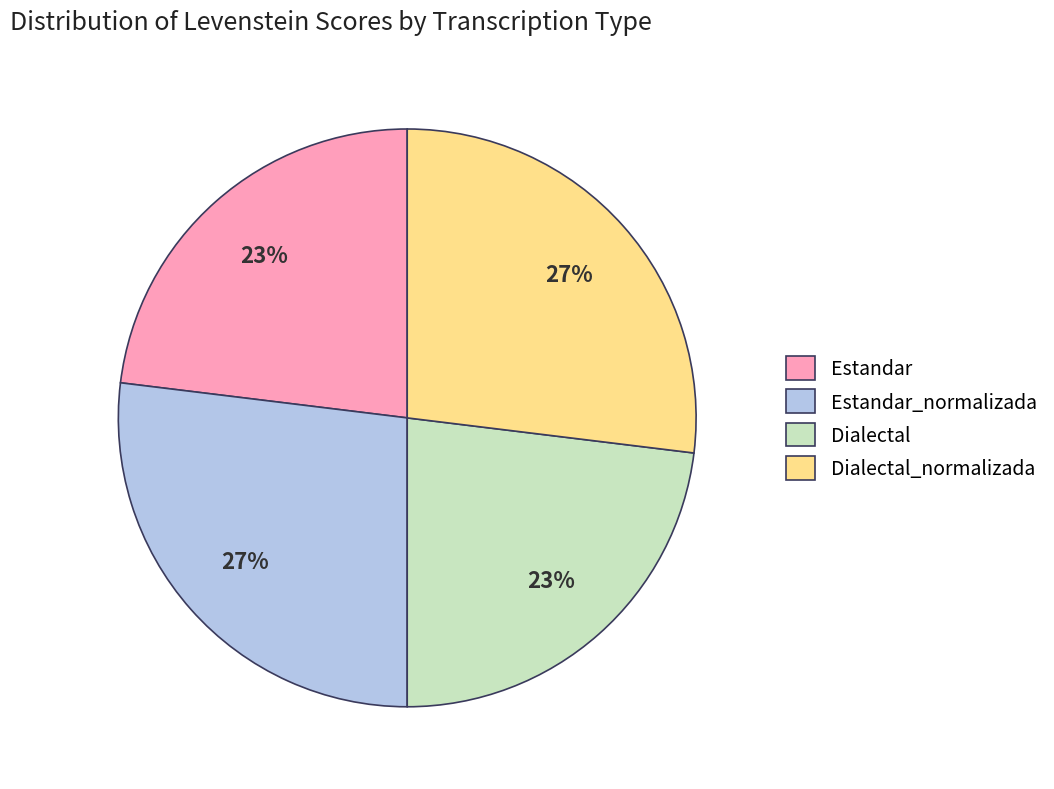

To the nearest percent, what is the combined percentage of Estandar_normalizada and Dialectal?

50%